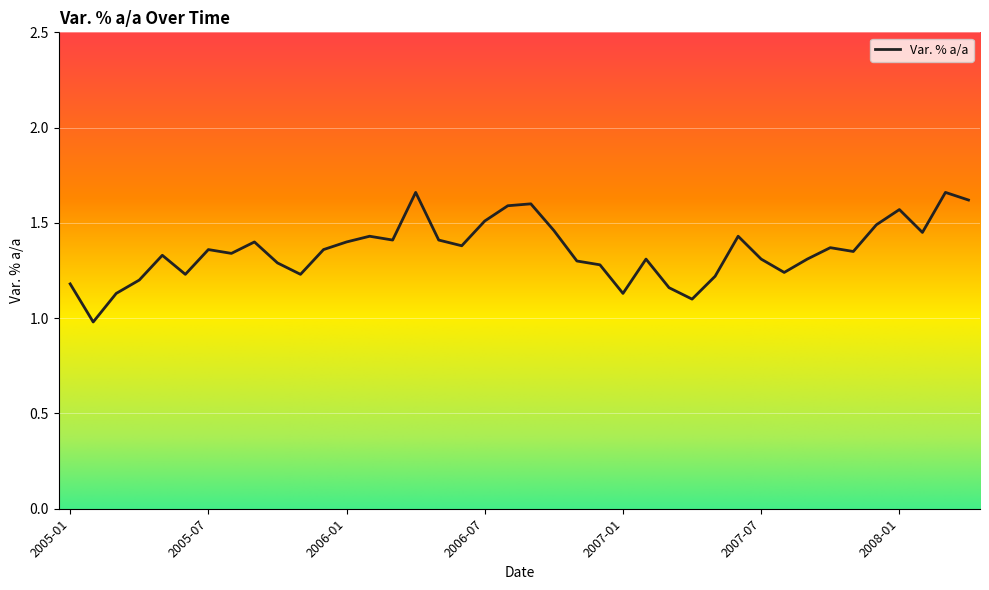

What is the smallest value displayed?

1.0